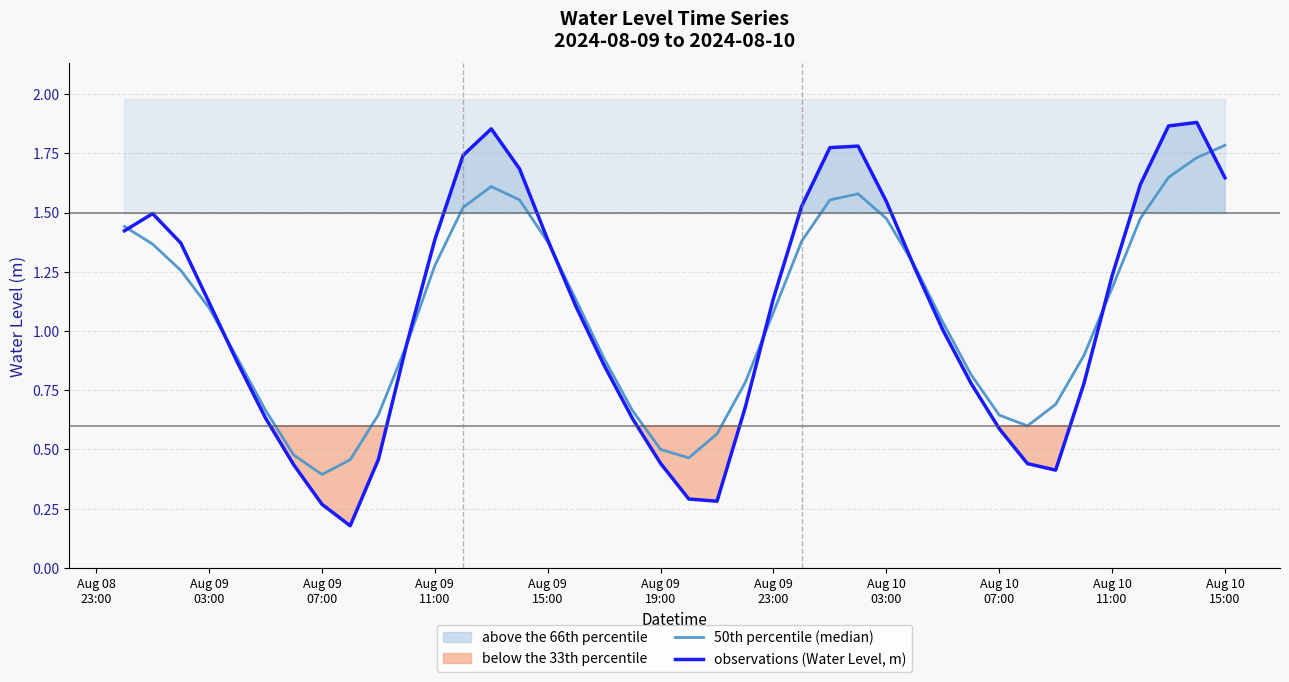

How many times do observations (Water Level, m) and 50th percentile (median) cross each other?

8